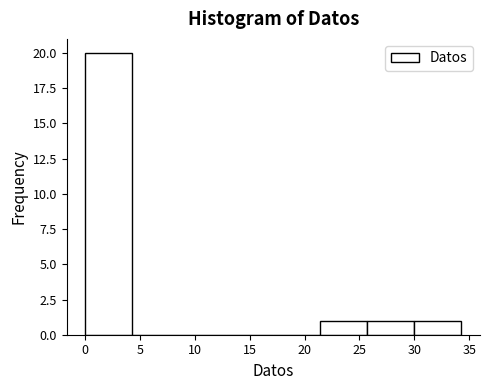

Over which range of the x-axis is the bar tallest?

0.0 to 4.5